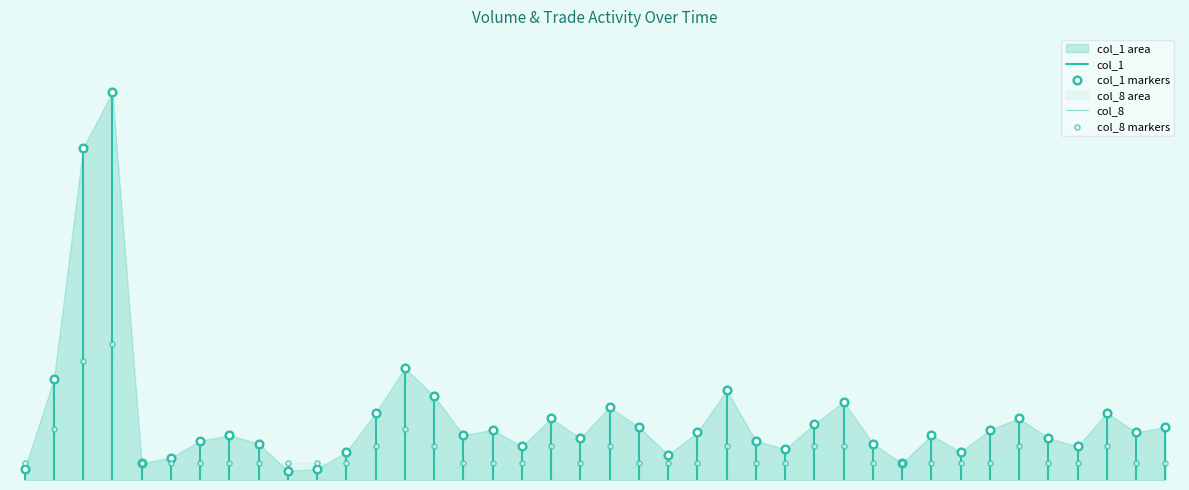

Which series has the widest spread of Y values?

col_1